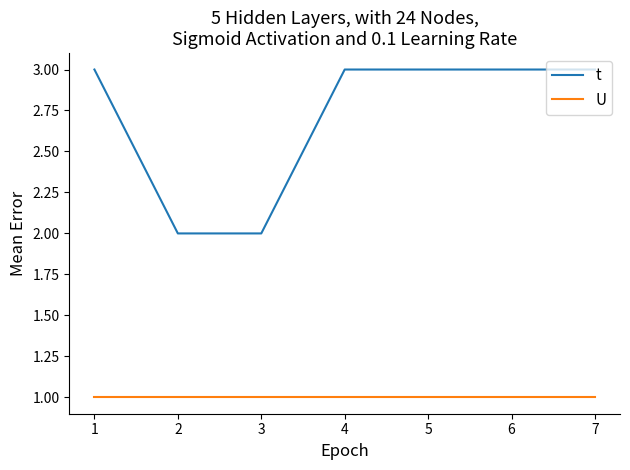

What is the maximum value shown in the chart?

3